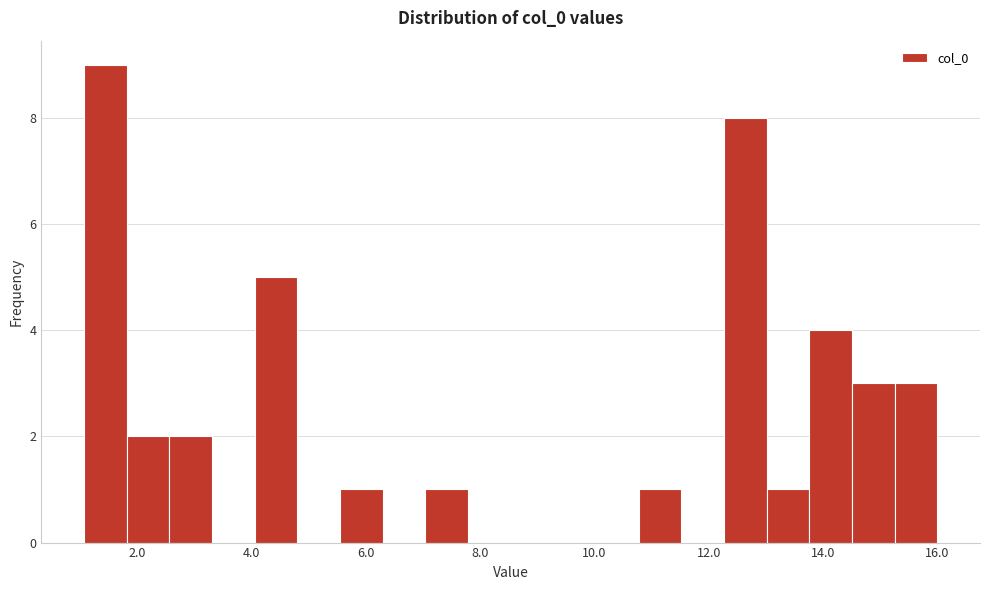

Around what value on the x-axis is the tallest bar? Give the approximate position of its centre, as read against the axis.

1.4